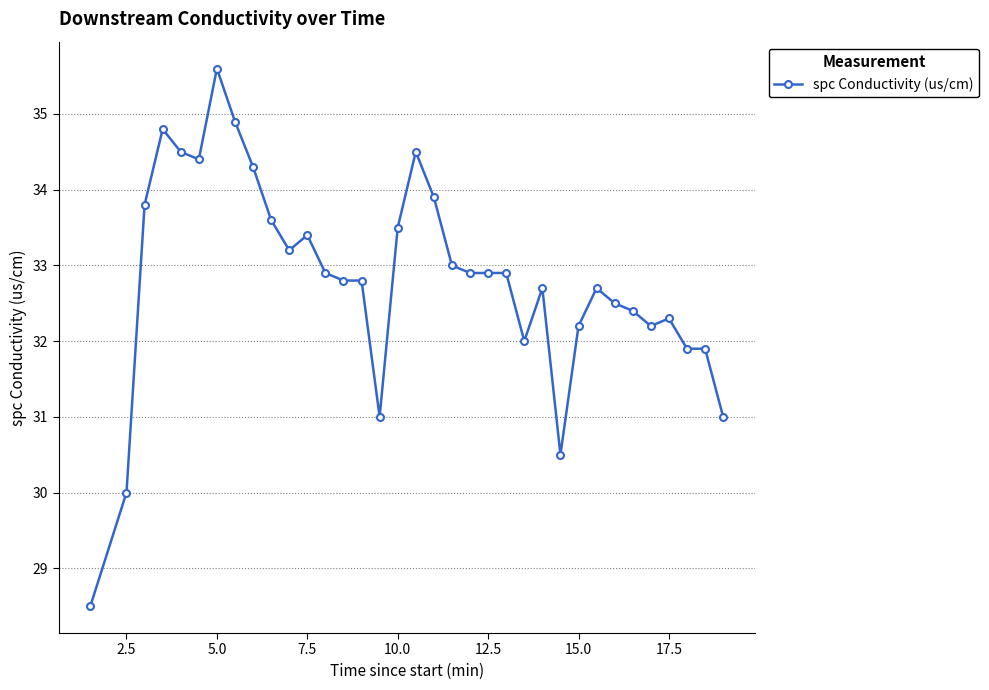

Reading left to right, extract all data points from this chart.

28.5	30.0	33.8	34.8	34.5	34.4	35.6	34.9	34.3	33.6	33.2	33.4	32.9	32.8	32.8	31.0	33.5	34.5	33.9	33.0	32.9	32.9	32.9	32.0	32.7	30.5	32.2	32.7	32.5	32.4	32.2	32.3	31.9	31.9	31.0